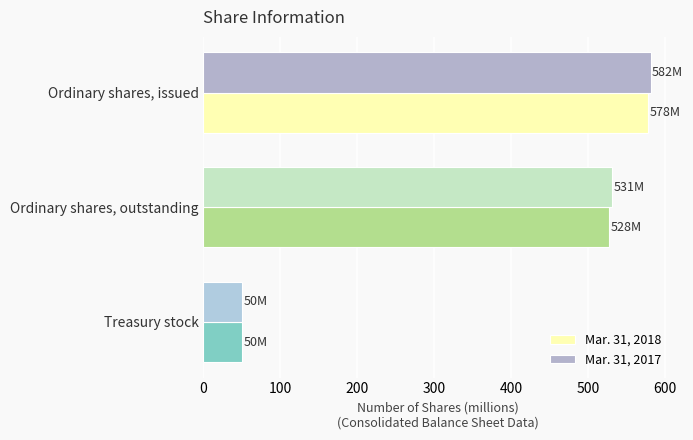

Which series changed the most between Ordinary shares, outstanding and Treasury stock?

Mar. 31, 2017